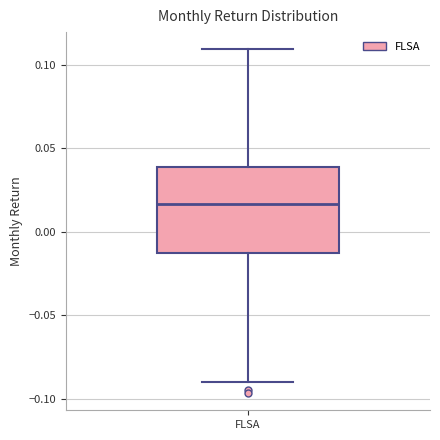

Read this box plot against the y-axis: the position of the median line, the range covered by the box, and the ends of both whiskers. The values are not printed on the chart, so give them approximately, as read against the axis.

median 0.015, box -0.015 to 0.040, whiskers -0.090 to 0.110